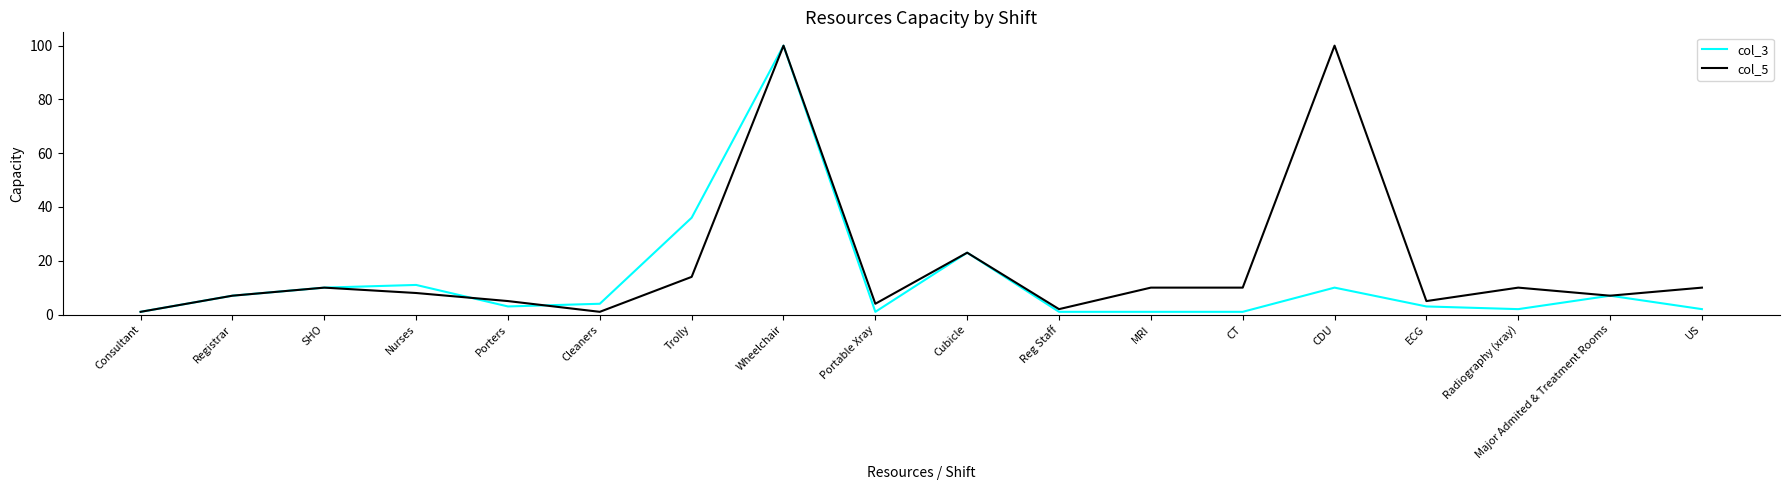

At which category is the sum across all series the highest?

Wheelchair